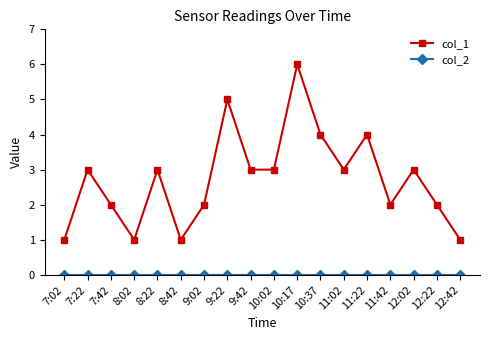

What is the label of the 3rd point from the left?

7:42